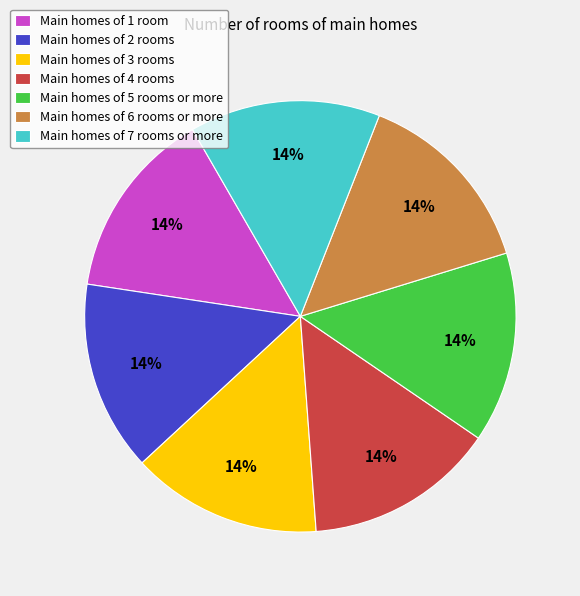

To the nearest percent, what is the combined percentage of Main homes of 6 rooms or more and Main homes of 2 rooms?

29%